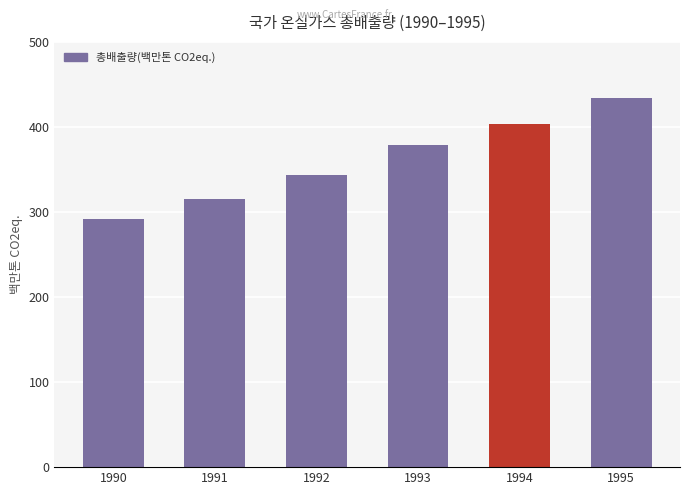

Reading left to right, what are all the values shown in this chart?

292.2	315.5	343.5	378.7	403.7	433.9